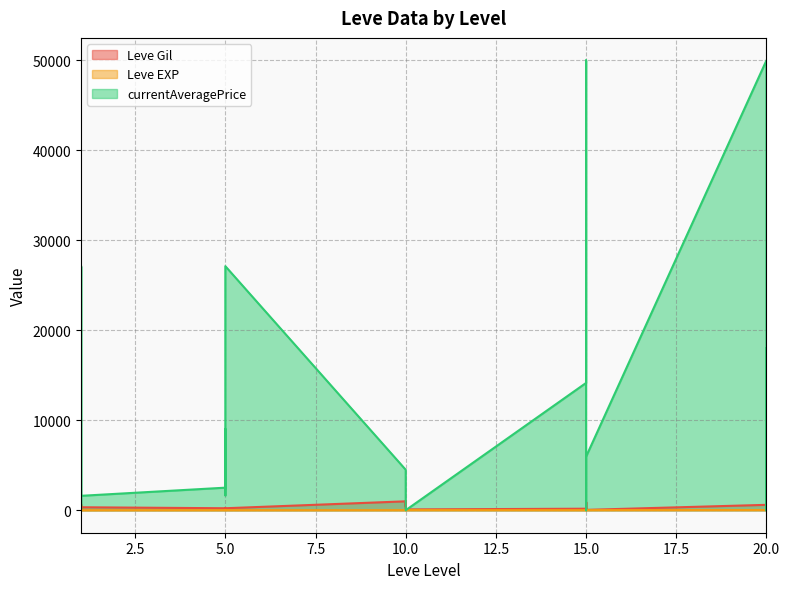

Read the Leve EXP value at 1.

1